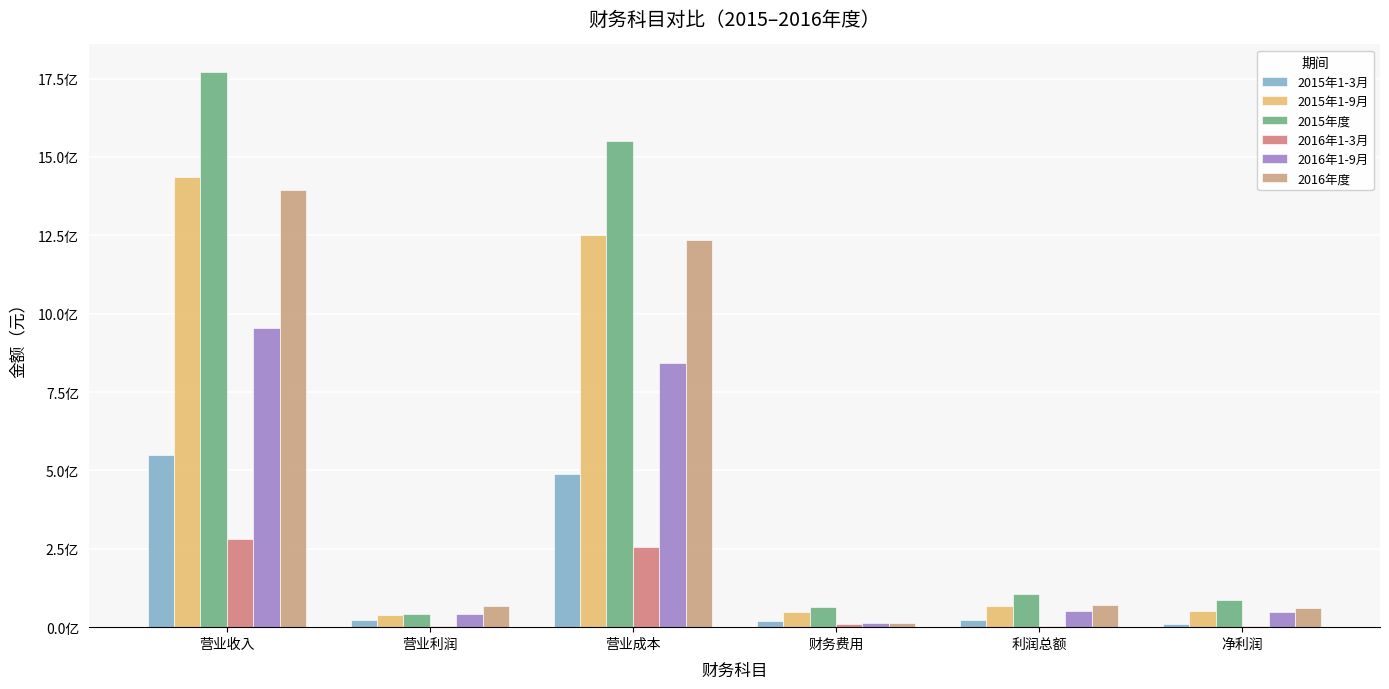

Are the bars grouped side by side (vs. stacked)?

Yes